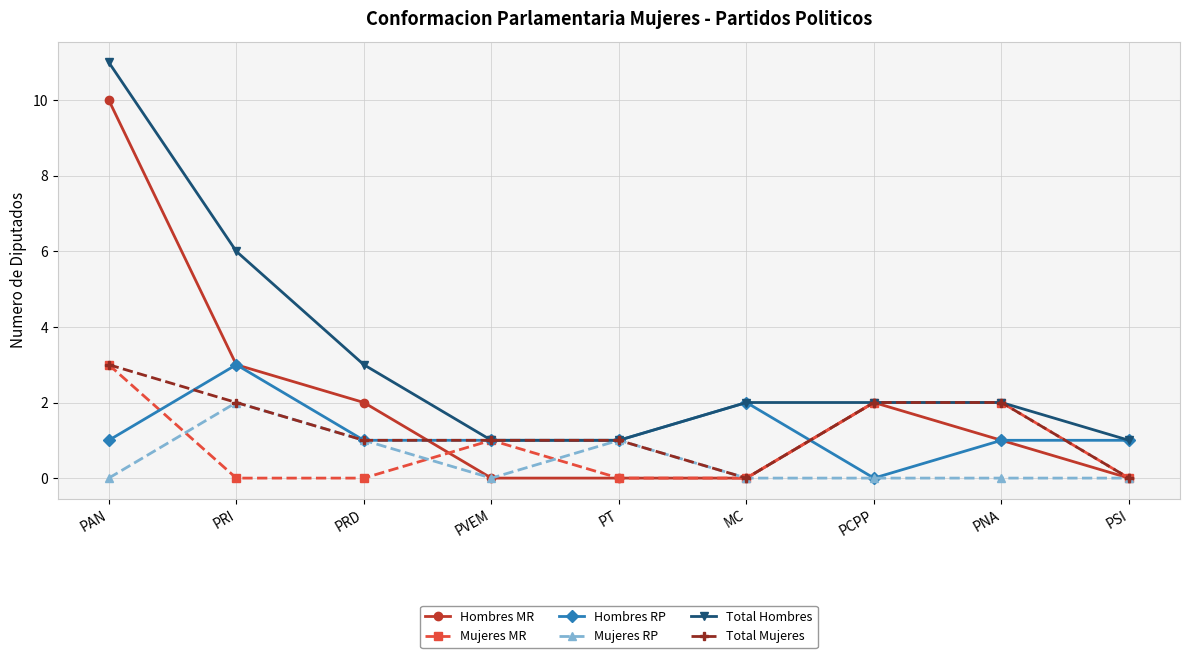

What position from the left is MC?

6